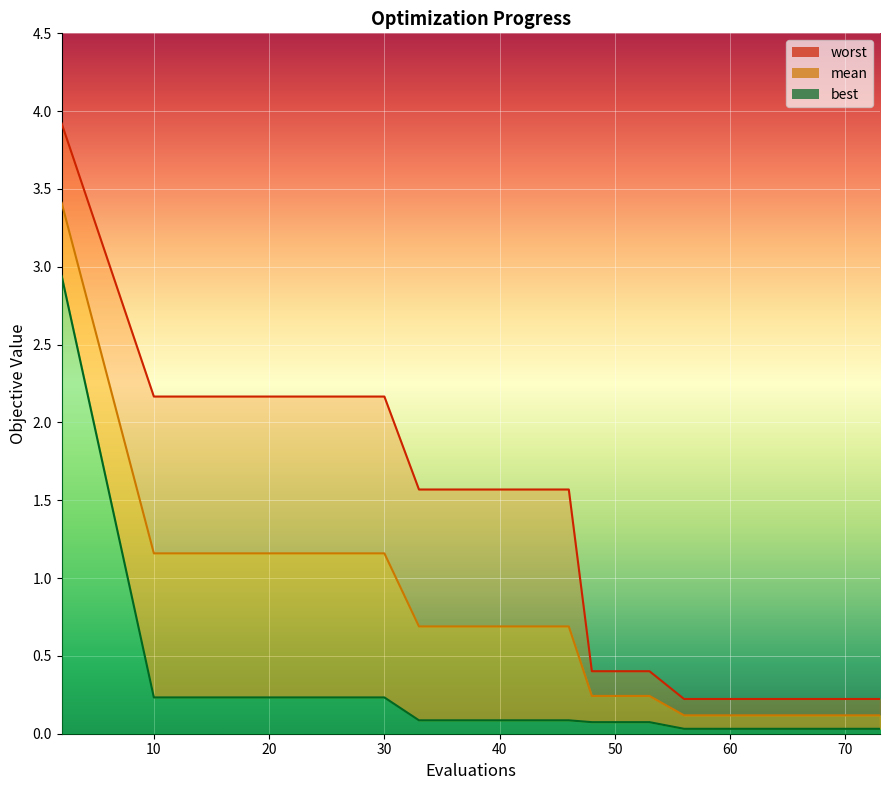

What is the sum of all mean values?

11.2